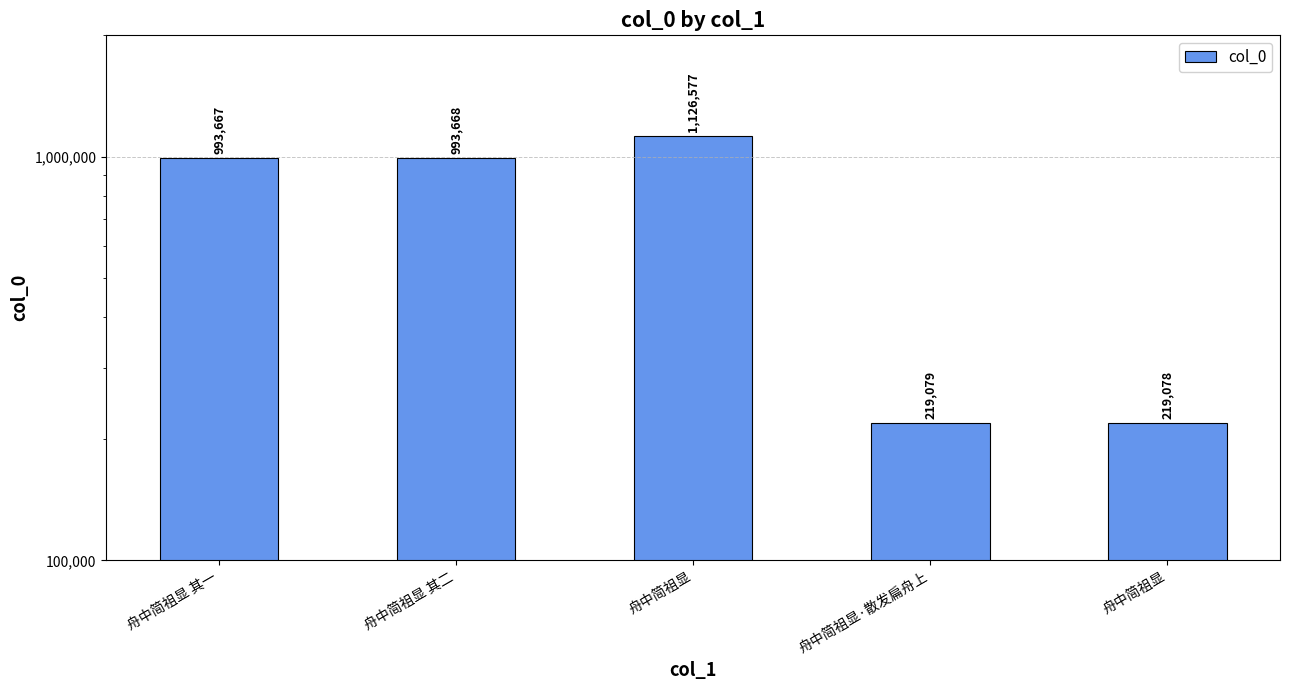

Reading right to left, what are all the values shown in this chart?

舟中简祖显=219078	舟中简祖显·散发扁舟上=219079	舟中简祖显=1126577	舟中简祖显 其二=993668	舟中简祖显 其一=993667